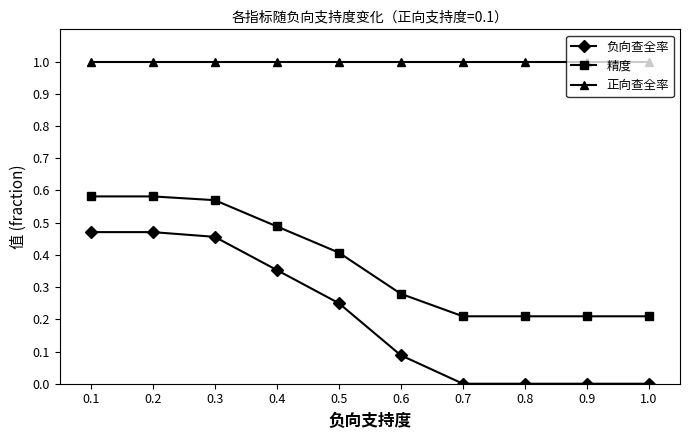

True or false: 负向查全率 and 正向查全率 cross at least once.

False